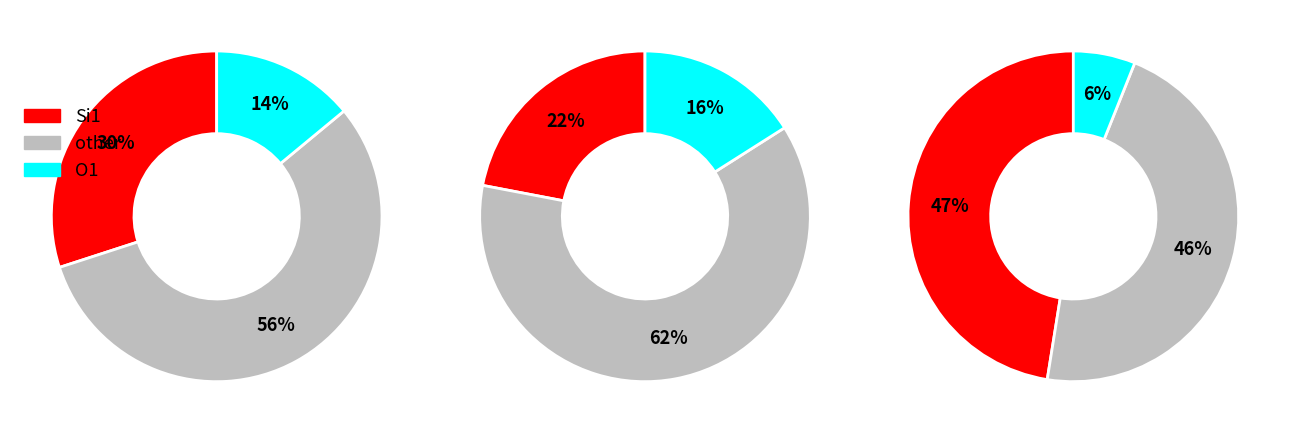

Which slice is the largest?

2